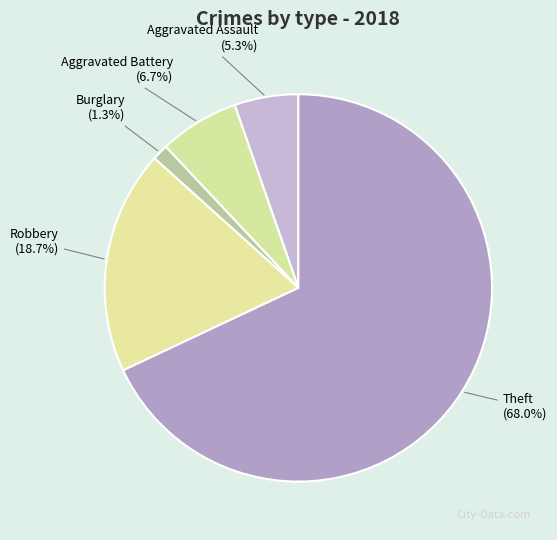

To the nearest percent, what portion does Robbery represent?

19%